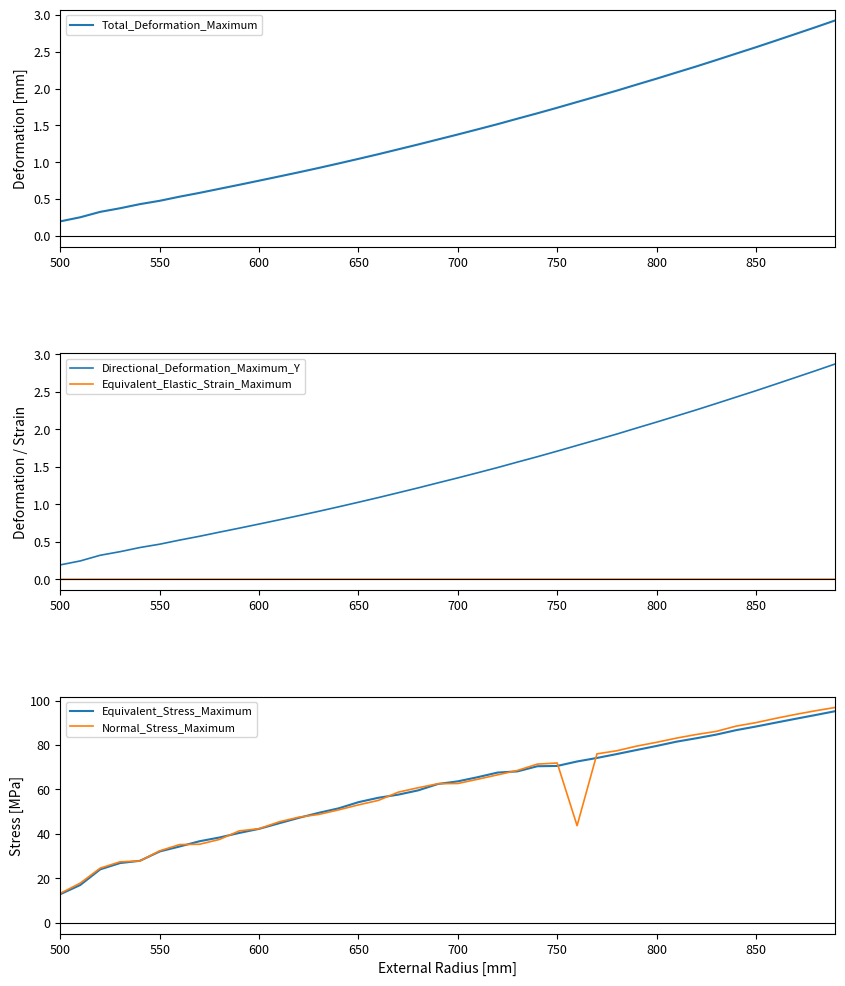

Which series has the largest total across all categories?

Equivalent_Stress_Maximum